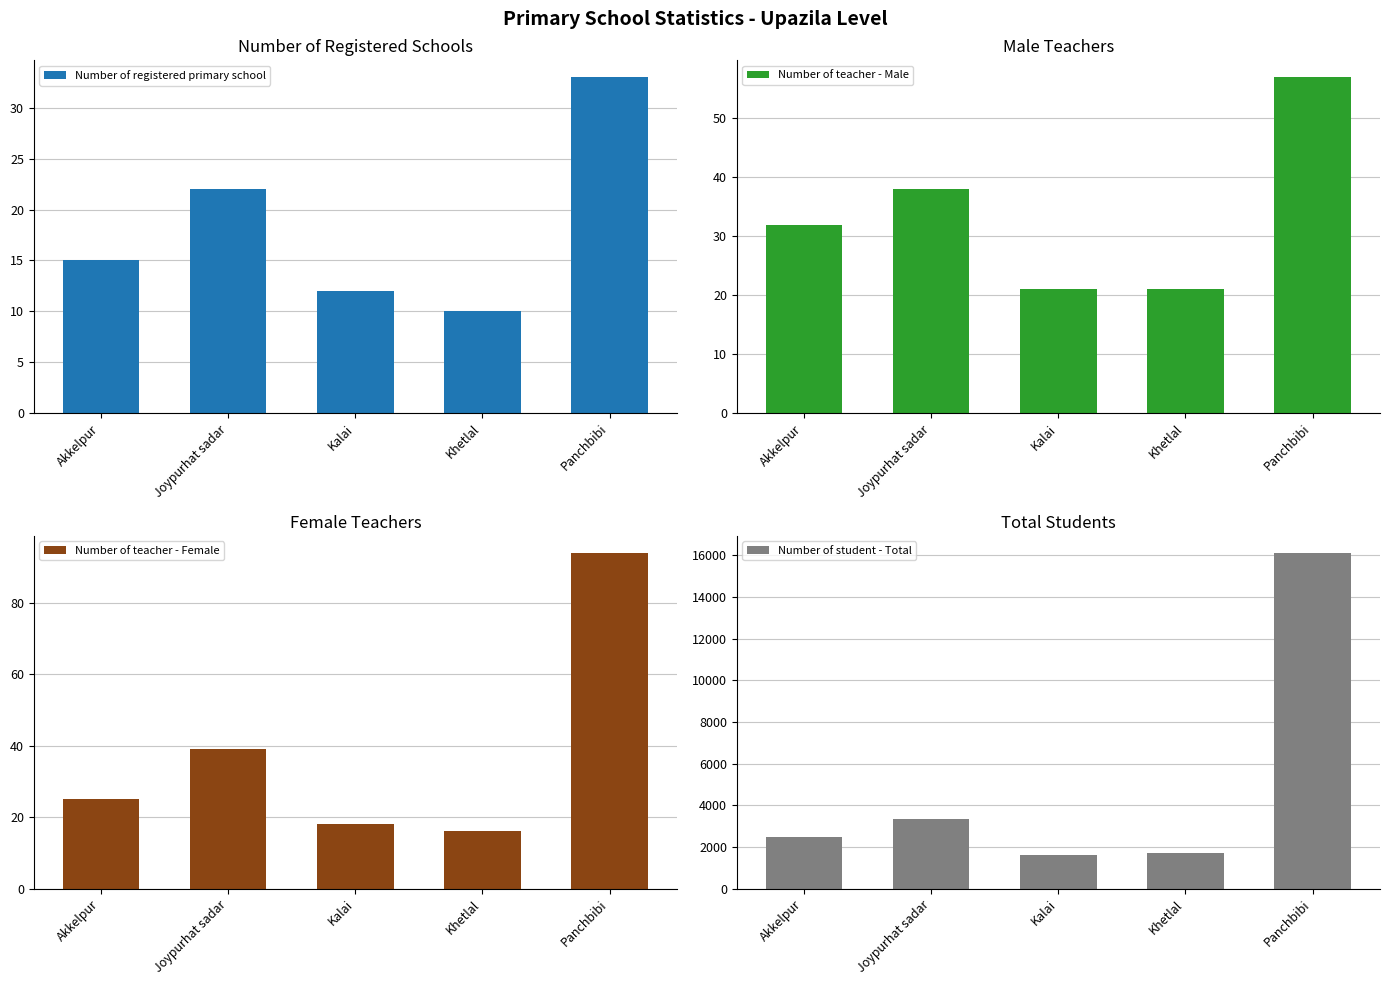

At how many categories does at least one series exceed 1209?

5